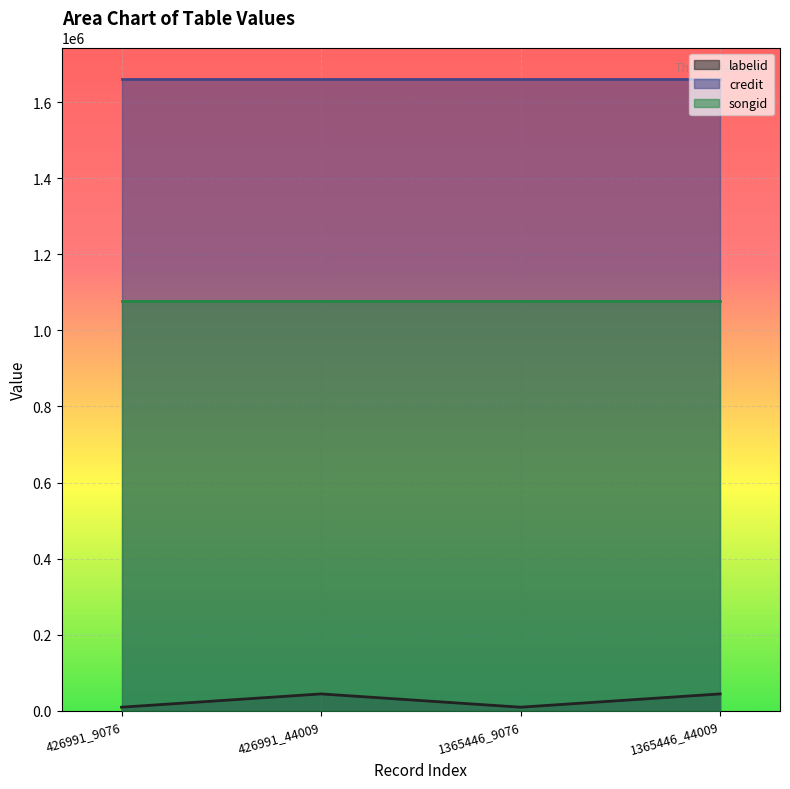

Is it true that credit equals 1661187 at 1365446_9076?

True